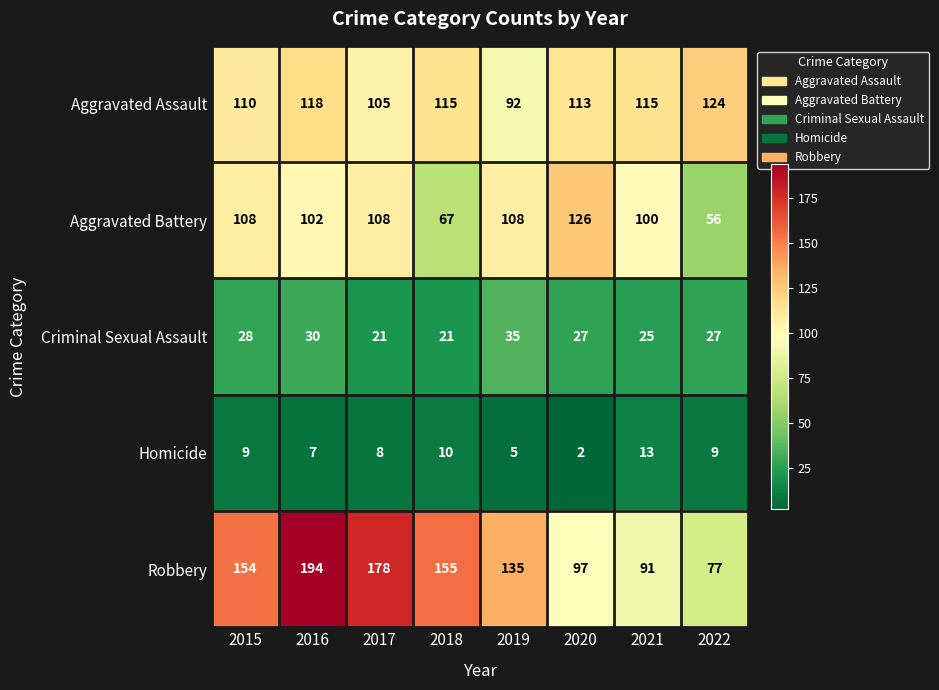

Which series has the largest range (max minus min)?

Robbery